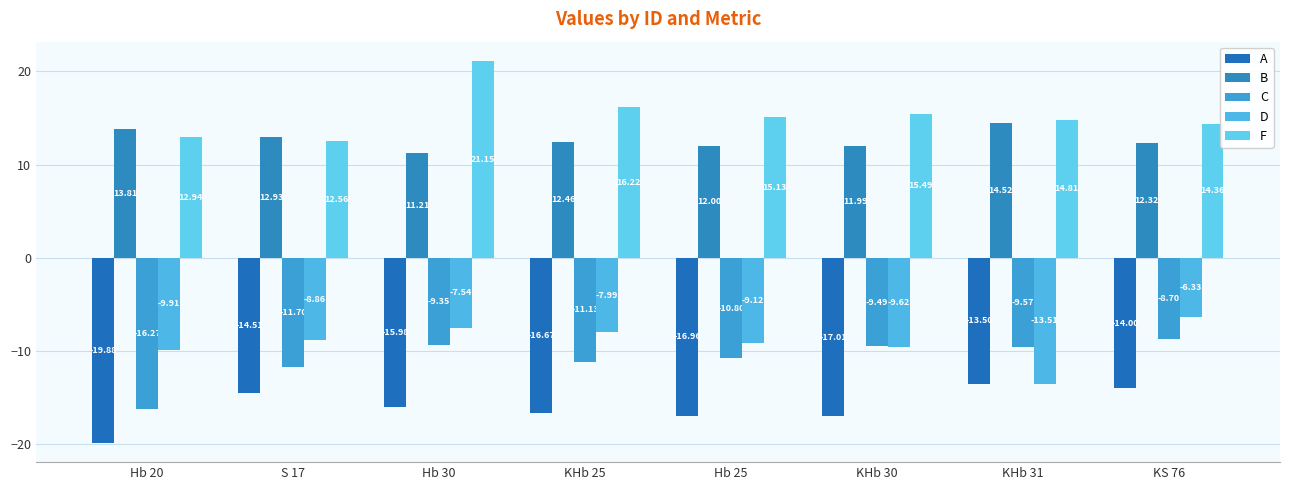

What are all the series names shown in the legend?

A, B, C, D, F